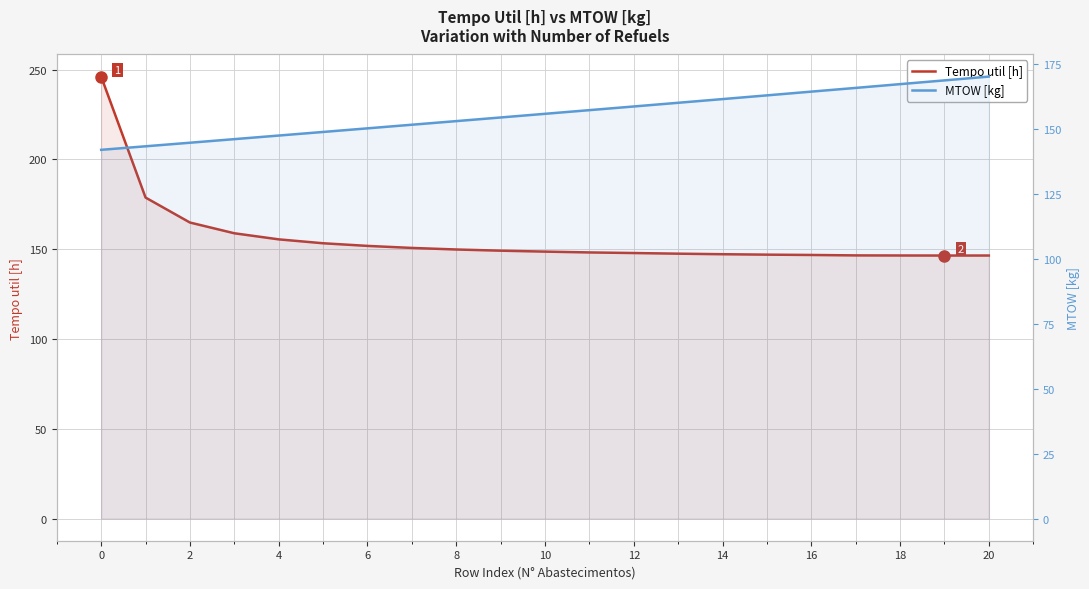

After their last crossing, which series has the higher values: MTOW [kg] or Tempo util [h]?

MTOW [kg]